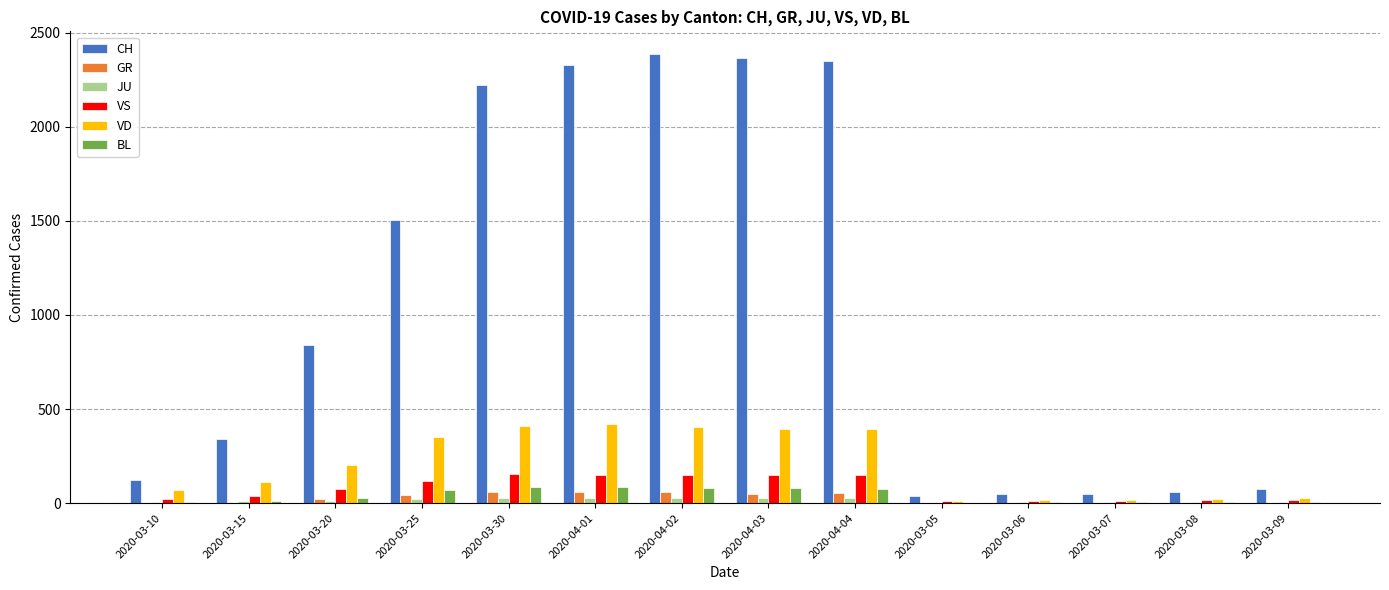

The value of VD at 2020-03-15 is 190. True or false?

False